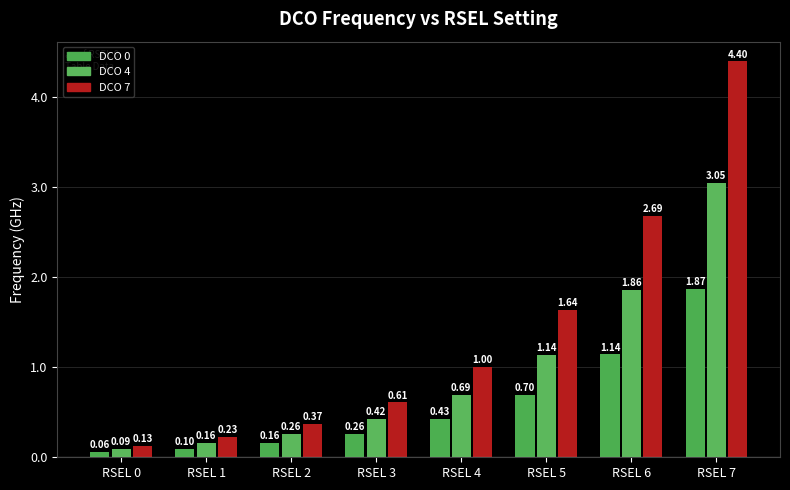

Which series changed the most between RSEL 1 and RSEL 3?

DCO 7